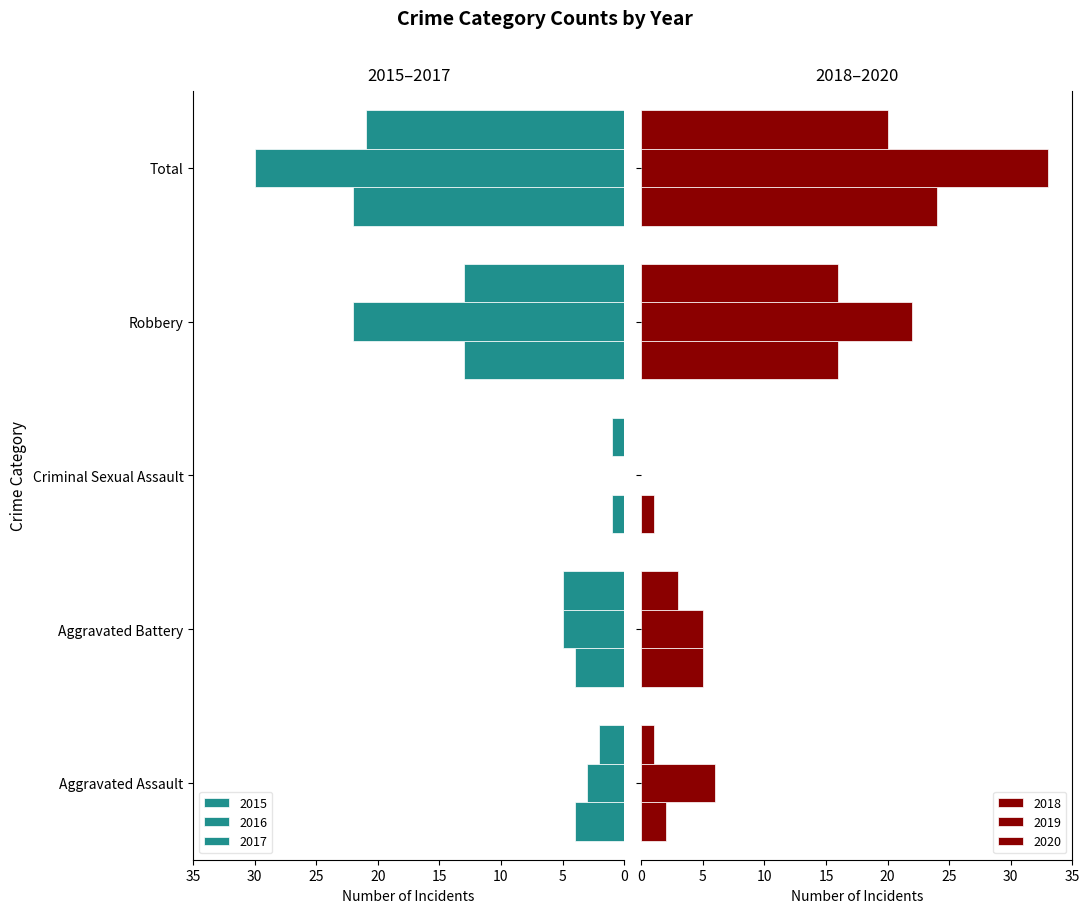

Is the value of 2016 at Robbery greater than the value of 2018 at Criminal Sexual Assault?

Yes